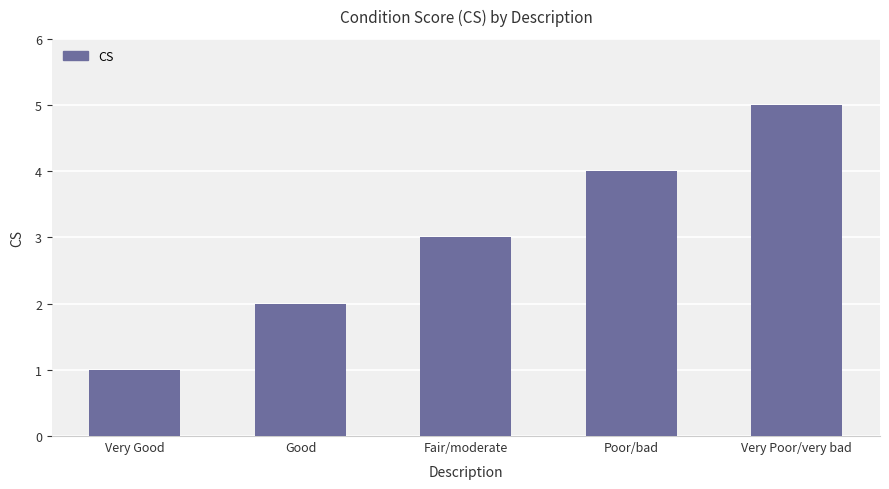

Reading right to left, transcribe all the data shown in this chart.

Very Poor/very bad=5	Poor/bad=4	Fair/moderate=3	Good=2	Very Good=1